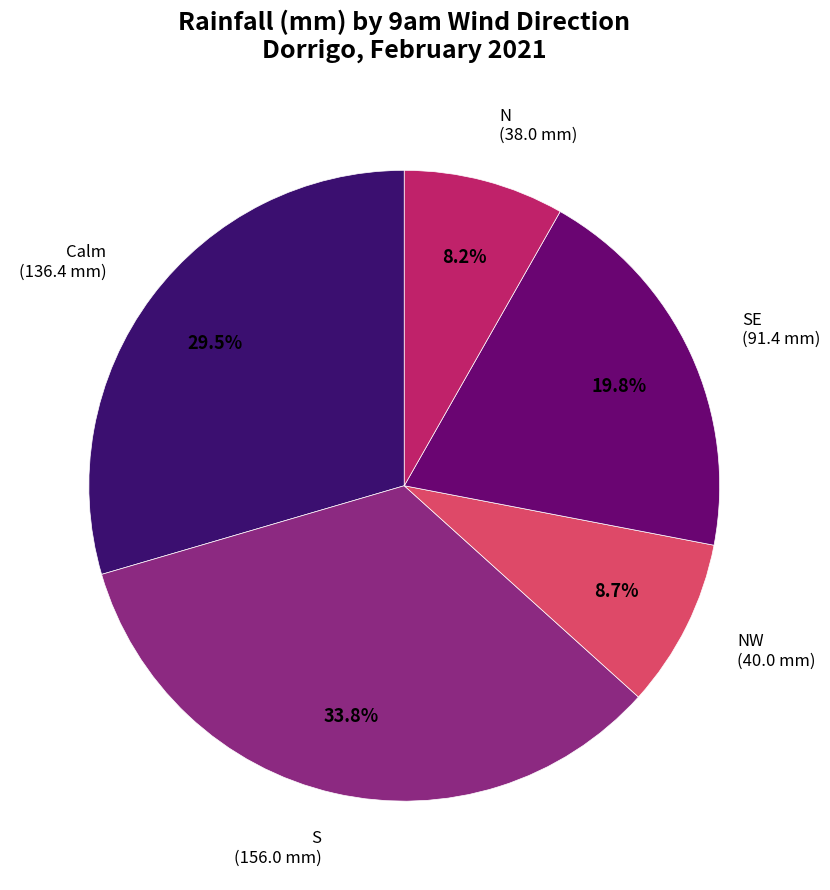

Approximately how many times larger is the value at S (156.0 mm) compared to N (38.0 mm)?

4.1